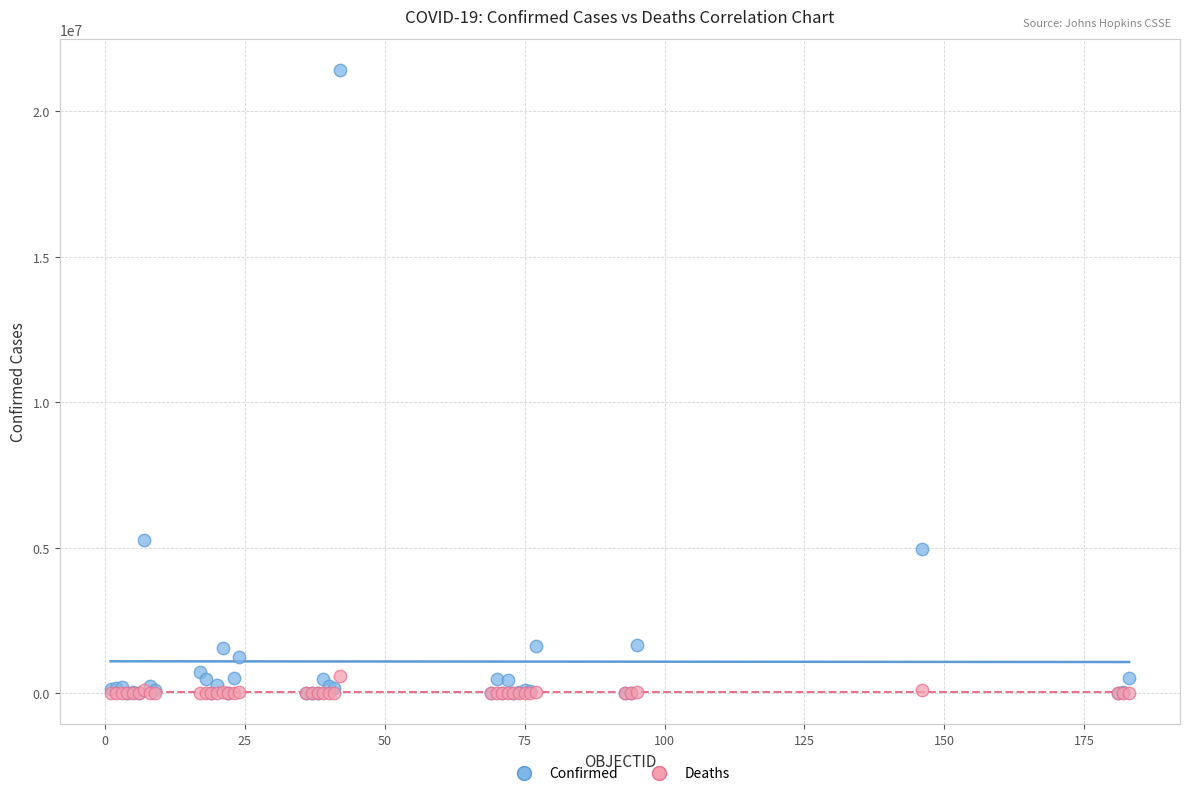

Across all series, what Y value is closest to 10713538?

5256902